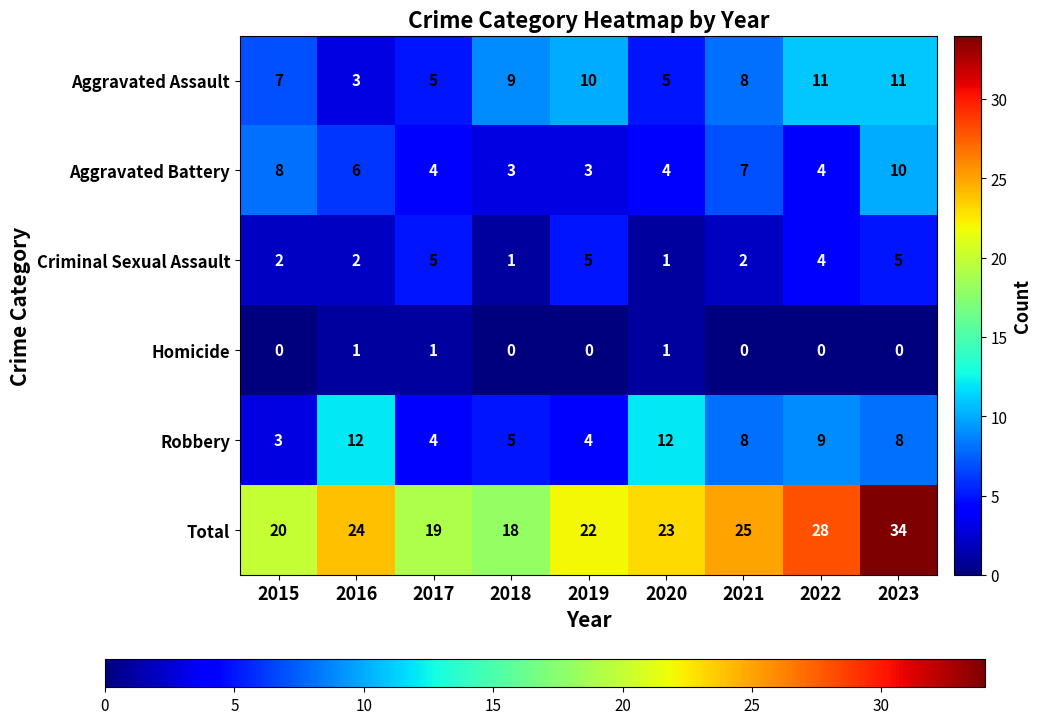

Rank the series at 2019 from highest to lowest value.

Total, Aggravated Assault, Criminal Sexual Assault, Robbery, Aggravated Battery, Homicide